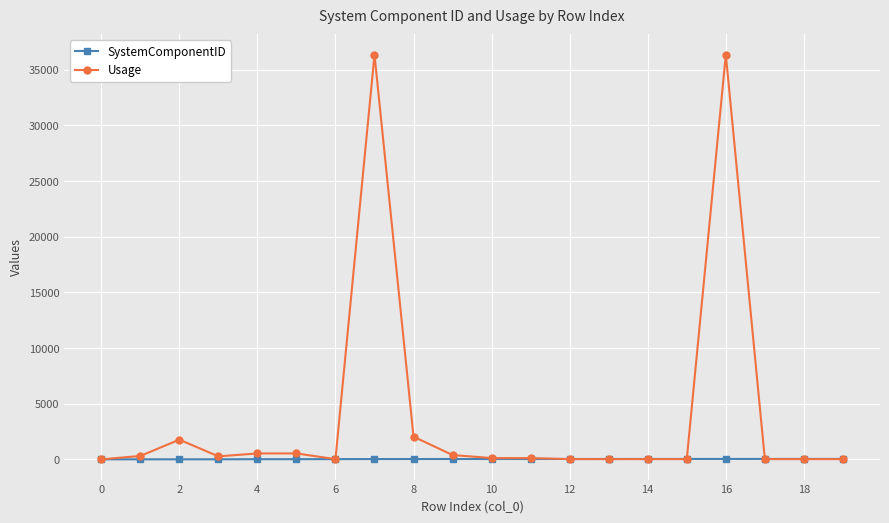

How many lines are shown in the chart?

2